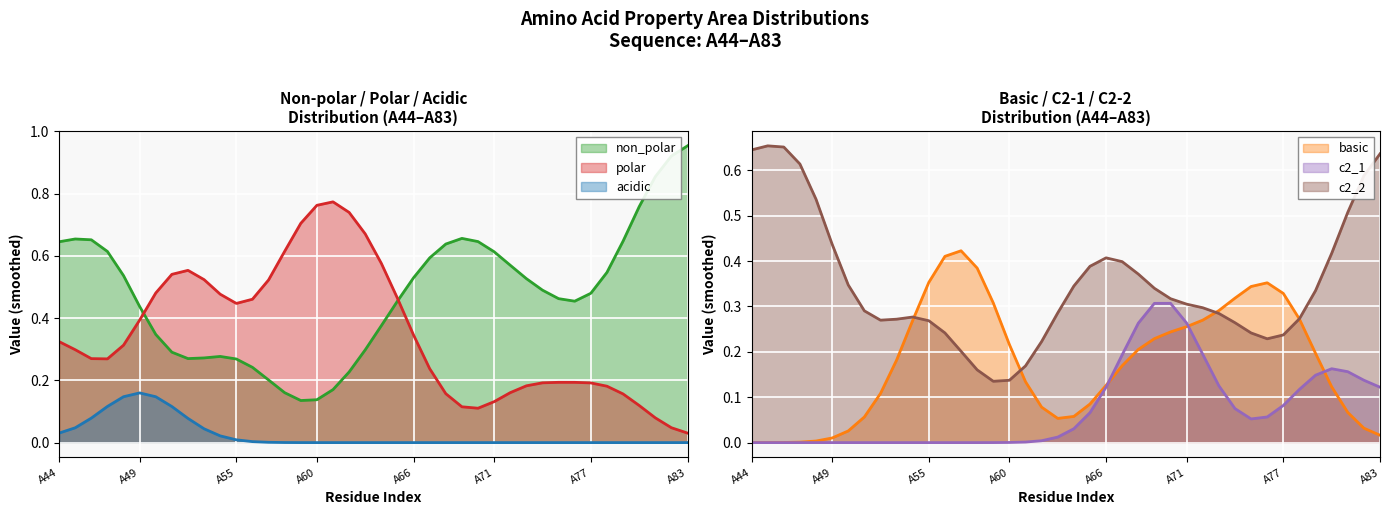

True or false: polar and c2_2 intersect in this chart.

True